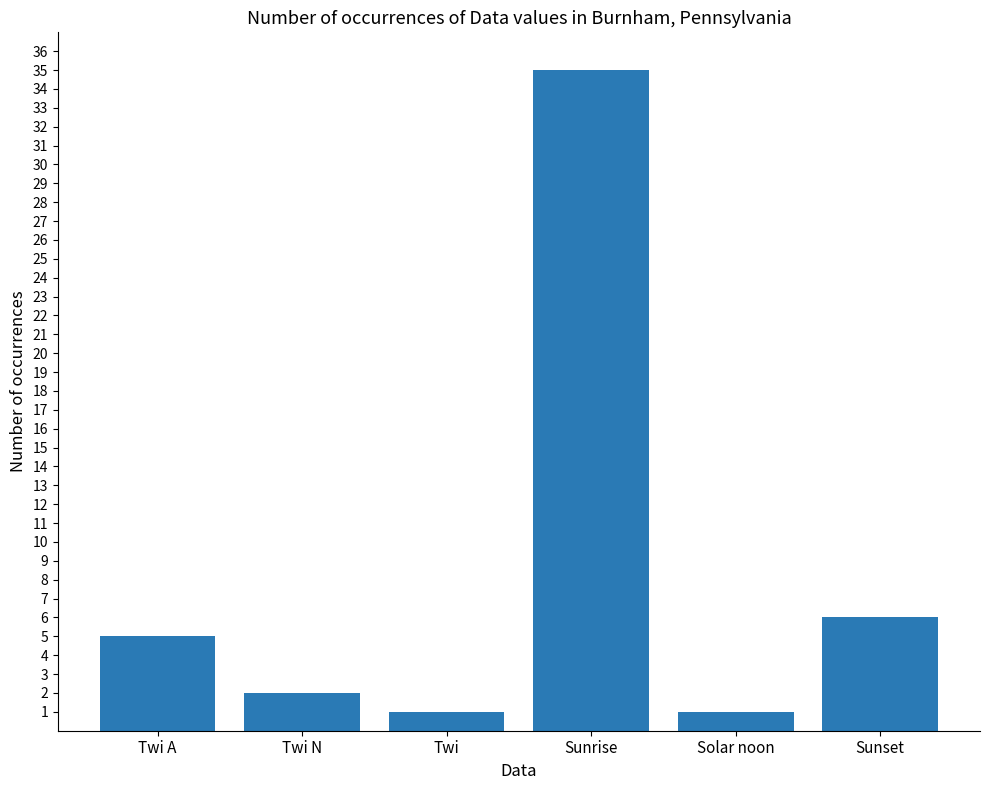

At which category does the chart reach its peak across all series?

Sunrise